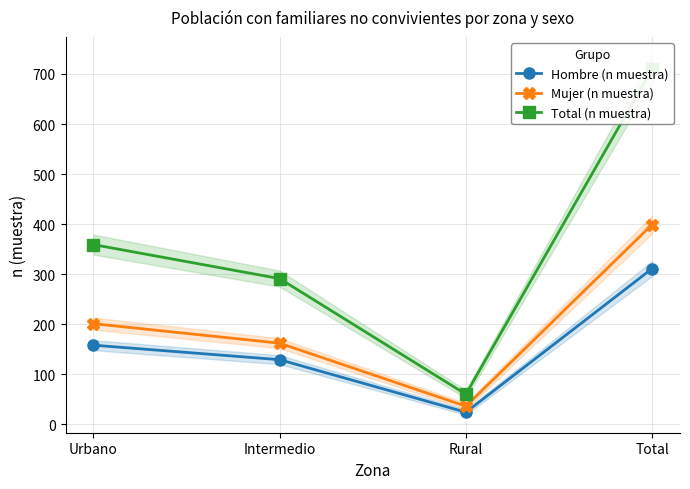

True or false: Total (n muestra) and Mujer (n muestra) cross at least once.

False